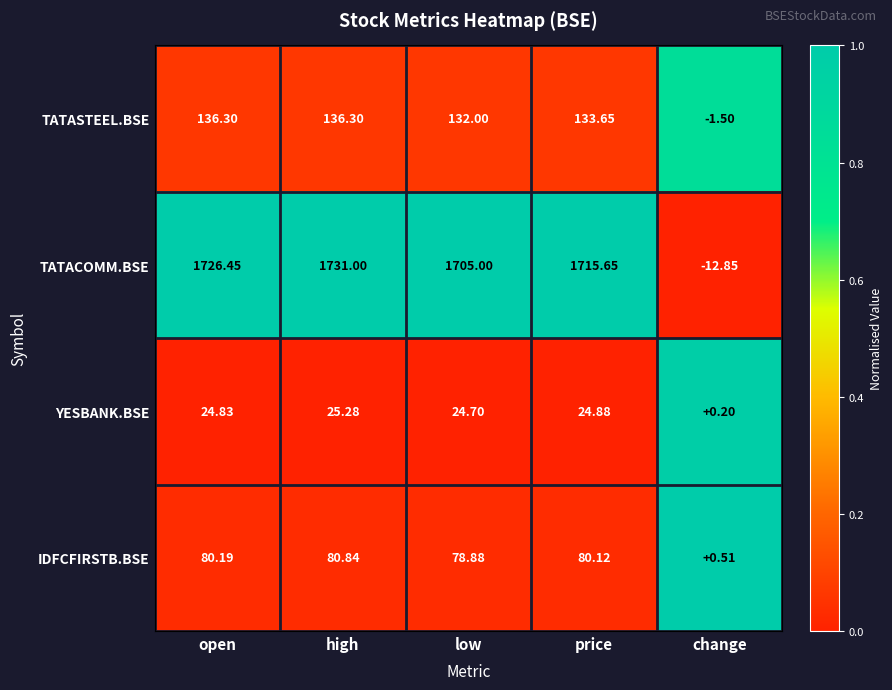

At which label is TATASTEEL.BSE closest to 67?

low